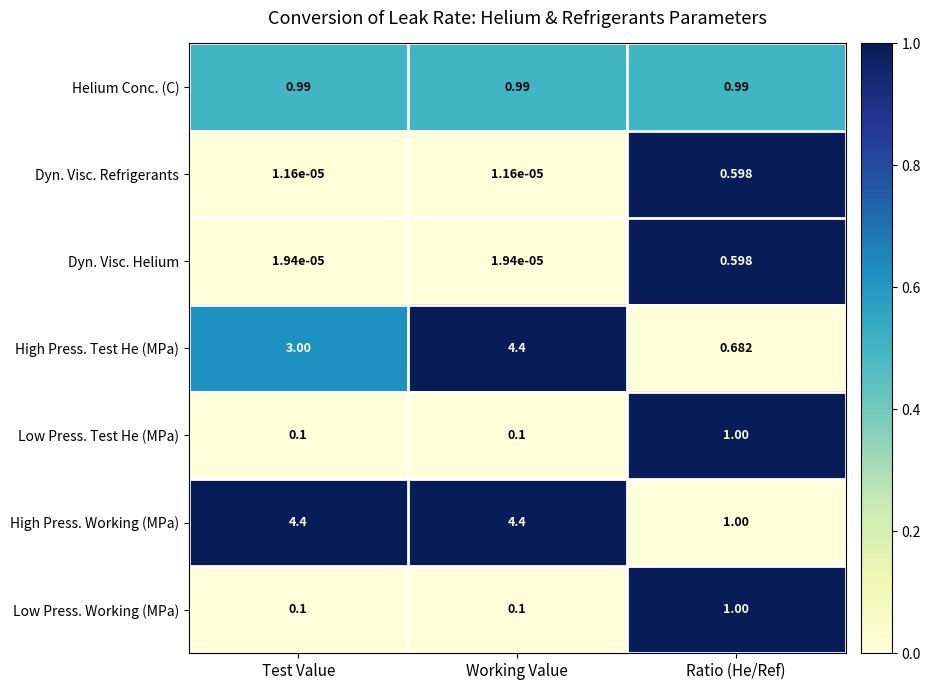

How many categories are shown in the chart?

3